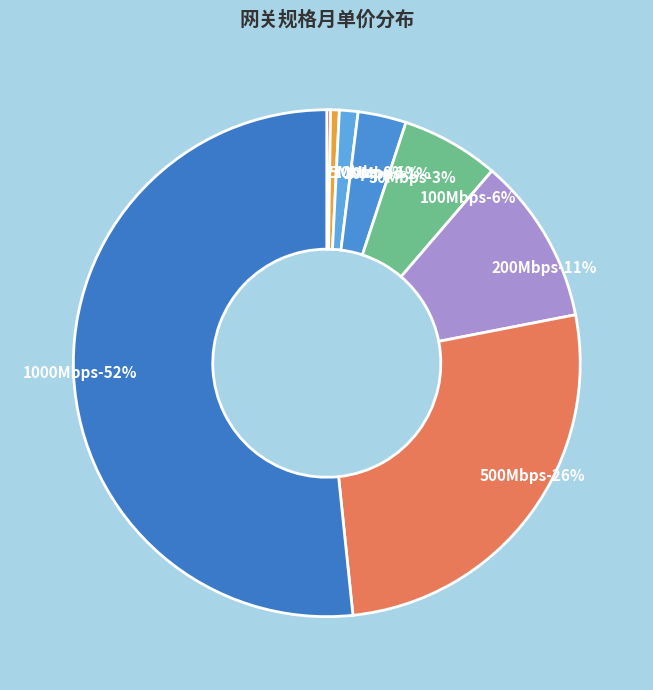

Which category has the biggest portion of the pie?

1000Mbps